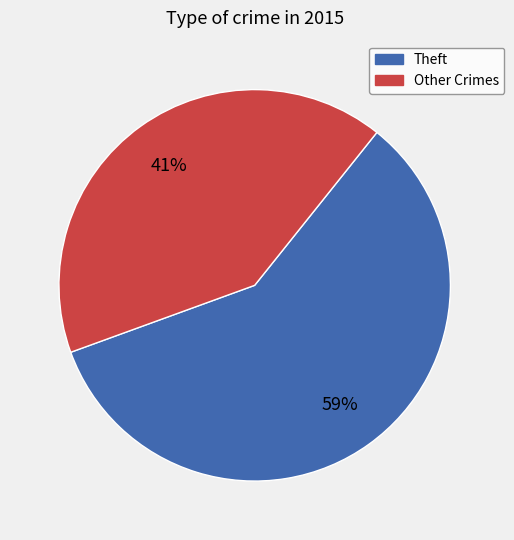

Which category has the biggest portion of the pie?

Theft